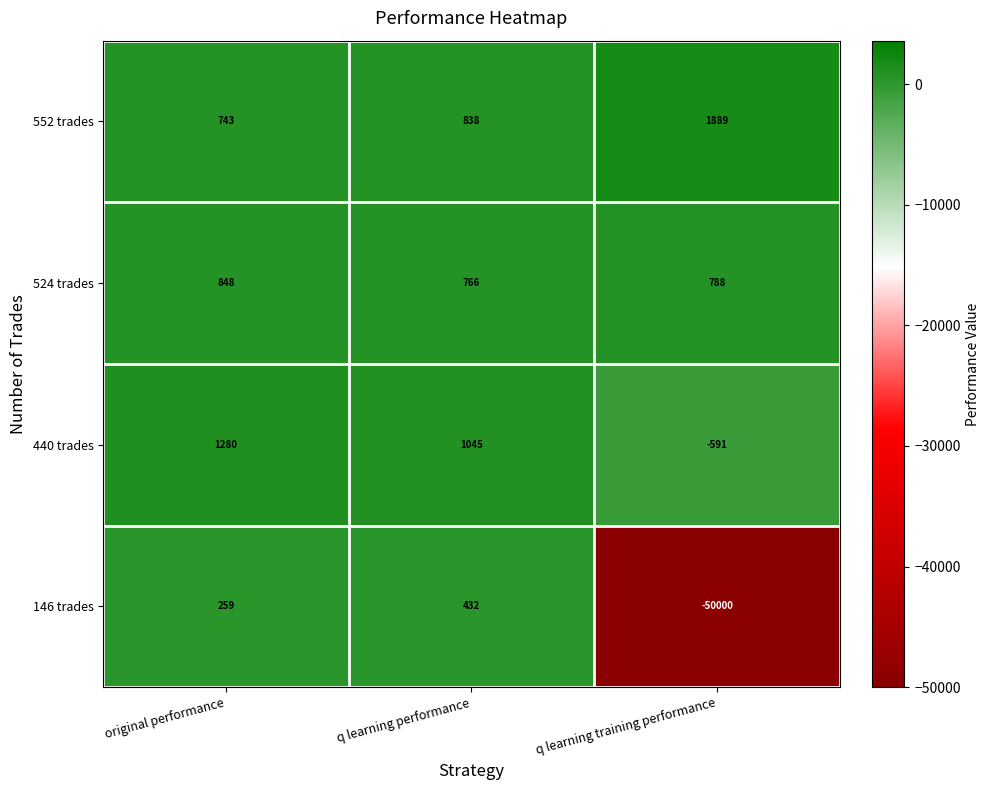

What is the difference between the 440 trades values at original performance and q learning training performance?

1871